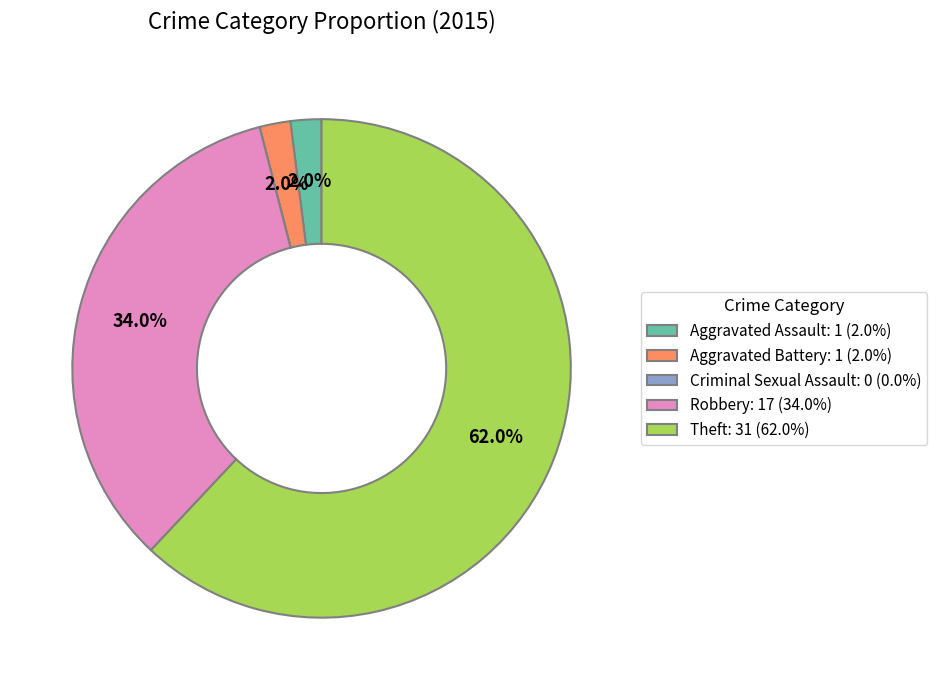

What percentage is the Aggravated Battery slice, to the nearest percent?

2%